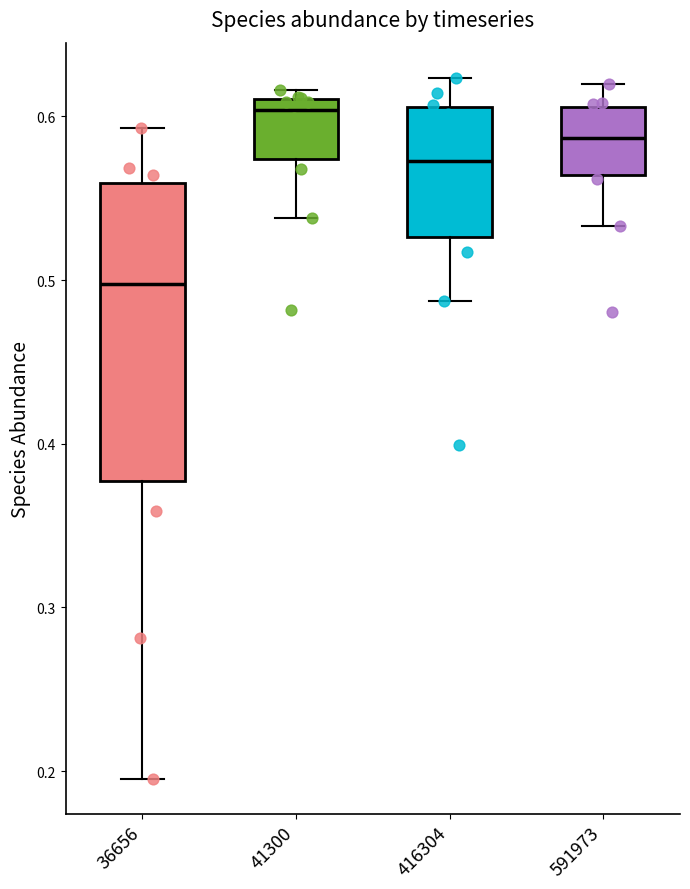

Reading left to right, transcribe this box plot: for each box, give where its median line is, the range the box spans, and where its two whiskers end, as read against the y-axis. The values are not printed on the chart, so give them approximately, as read against the axis.

36656: median 0.50, box 0.38 to 0.56, whiskers 0.20 to 0.59
41300: median 0.60, box 0.57 to 0.61, whiskers 0.54 to 0.62
416304: median 0.57, box 0.53 to 0.61, whiskers 0.49 to 0.62
591973: median 0.59, box 0.56 to 0.61, whiskers 0.53 to 0.62